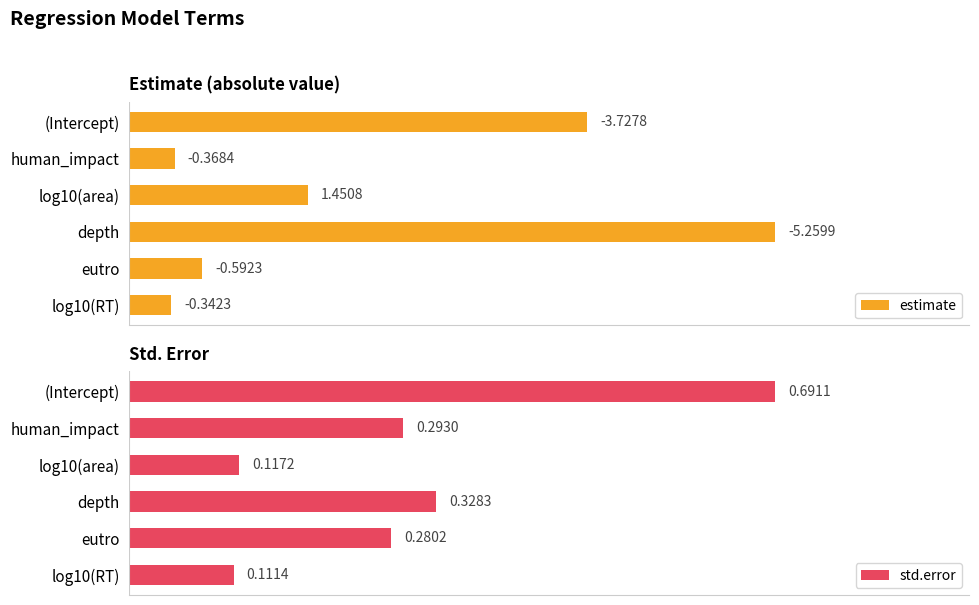

Rank the categories by std.error value from highest to lowest.

(Intercept), depth, human_impact, eutro, log10(area), log10(RT)